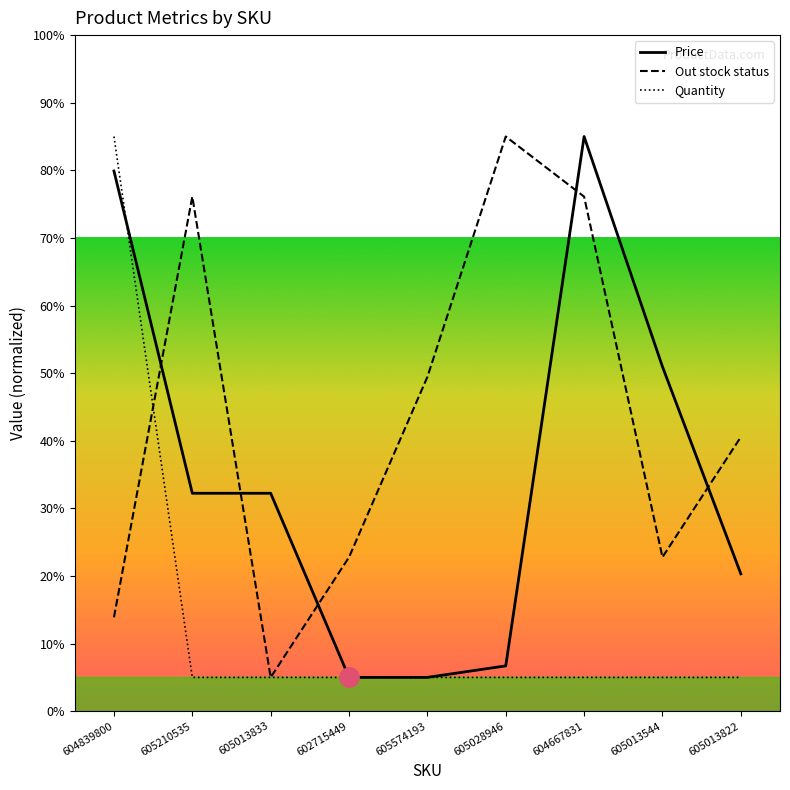

The value of Quantity at 604667831 is 5.0. True or false?

True